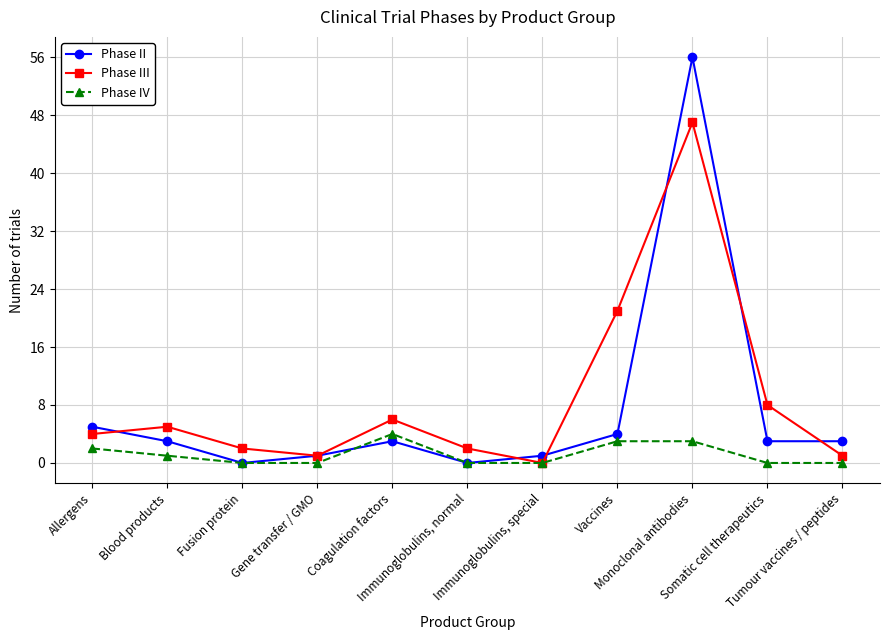

What is the greatest value displayed?

56